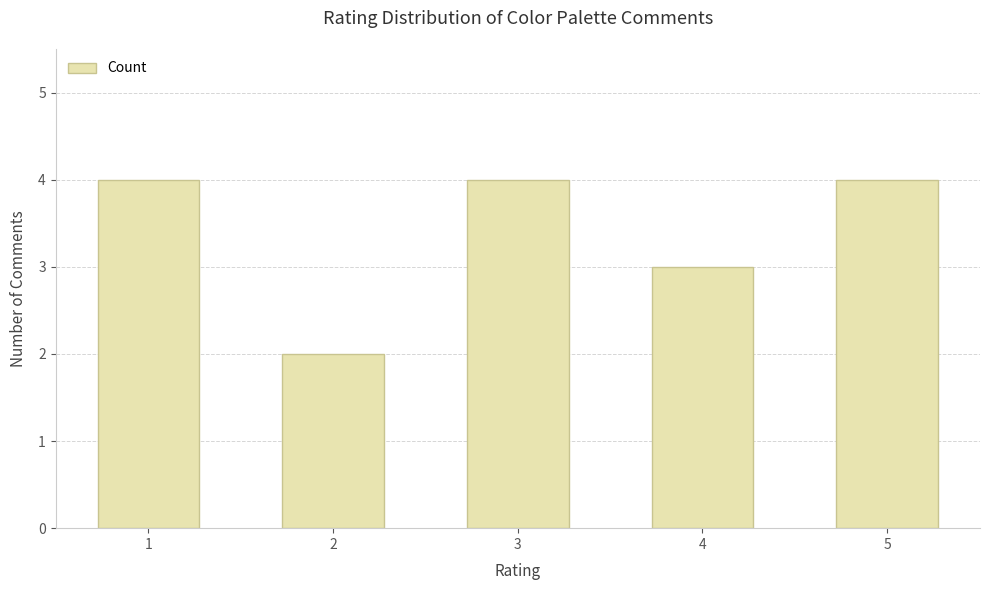

What is the greatest value displayed?

4